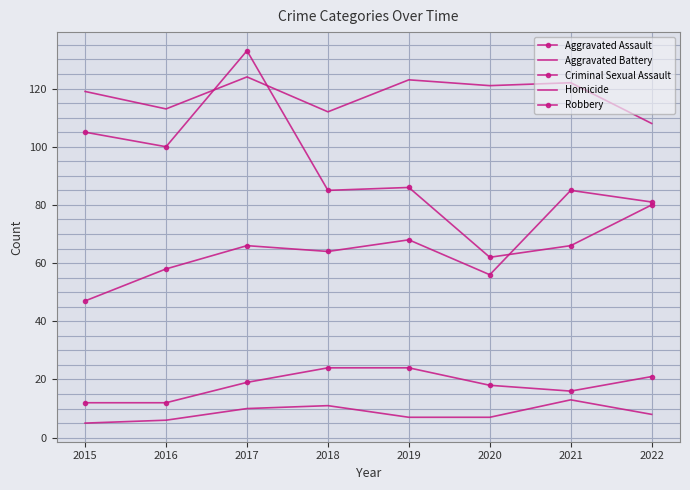

Count the number of categories in the chart.

8